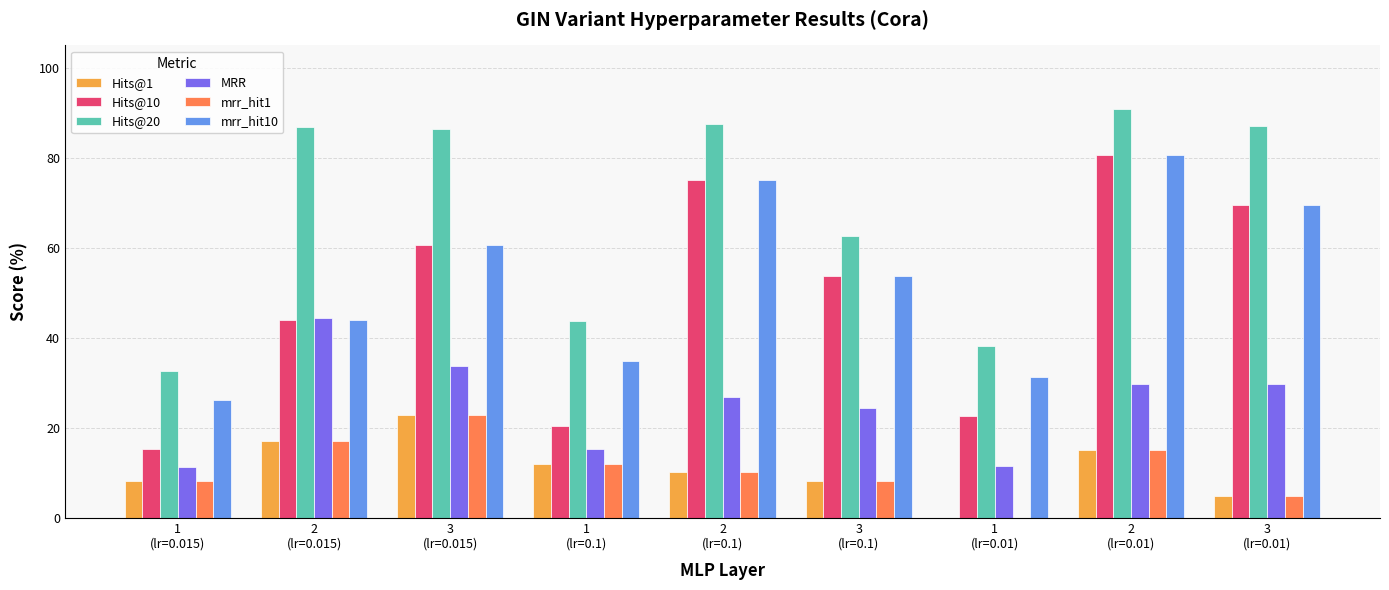

Where is Hits@10 nearest to the value 47?

2
(lr=0.015)